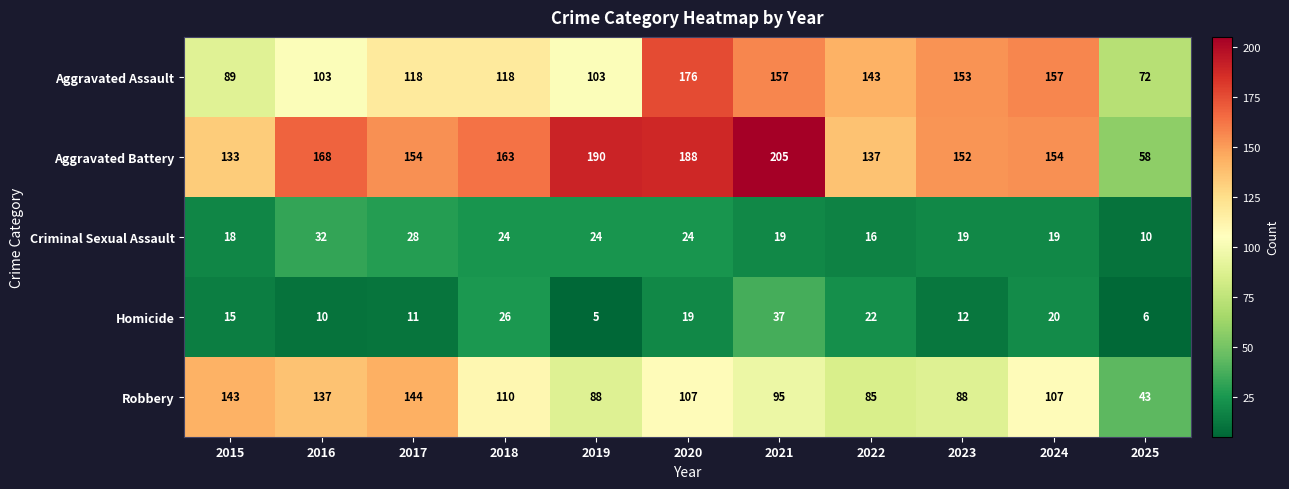

What is the lowest value of the Criminal Sexual Assault series?

10